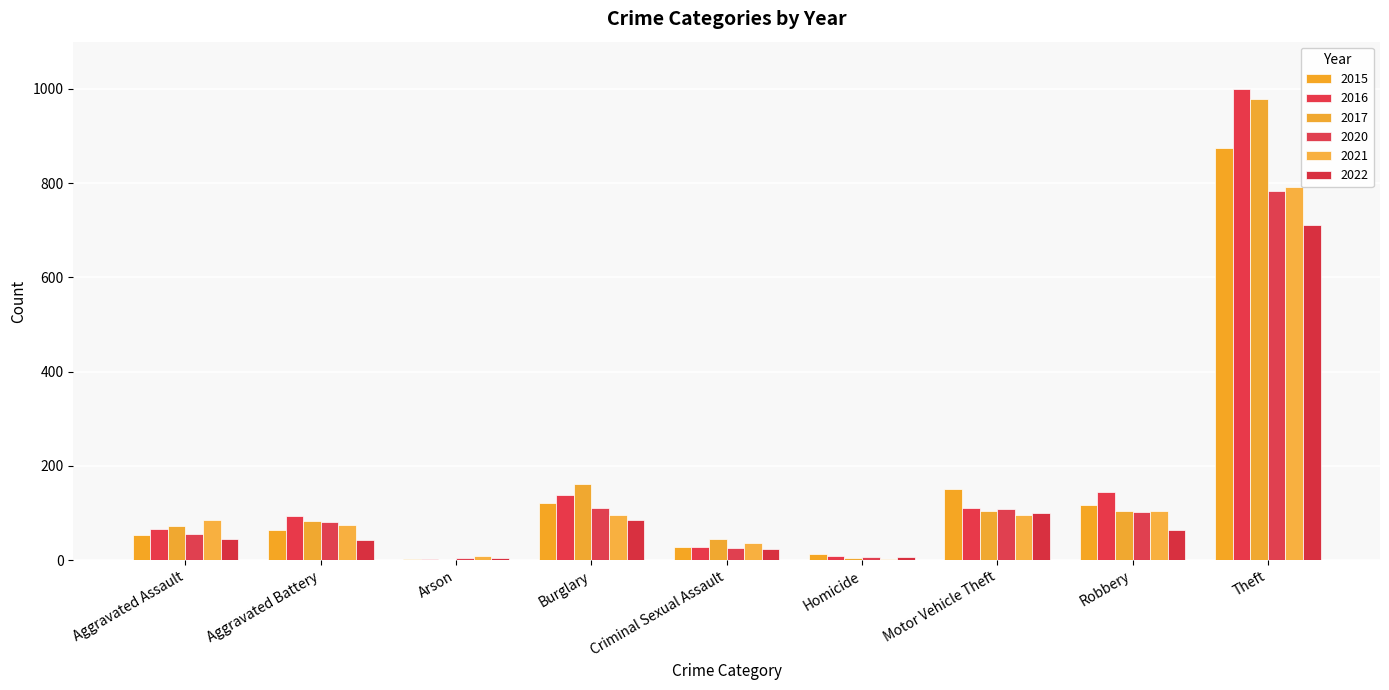

Which category has the highest value across all series?

Theft